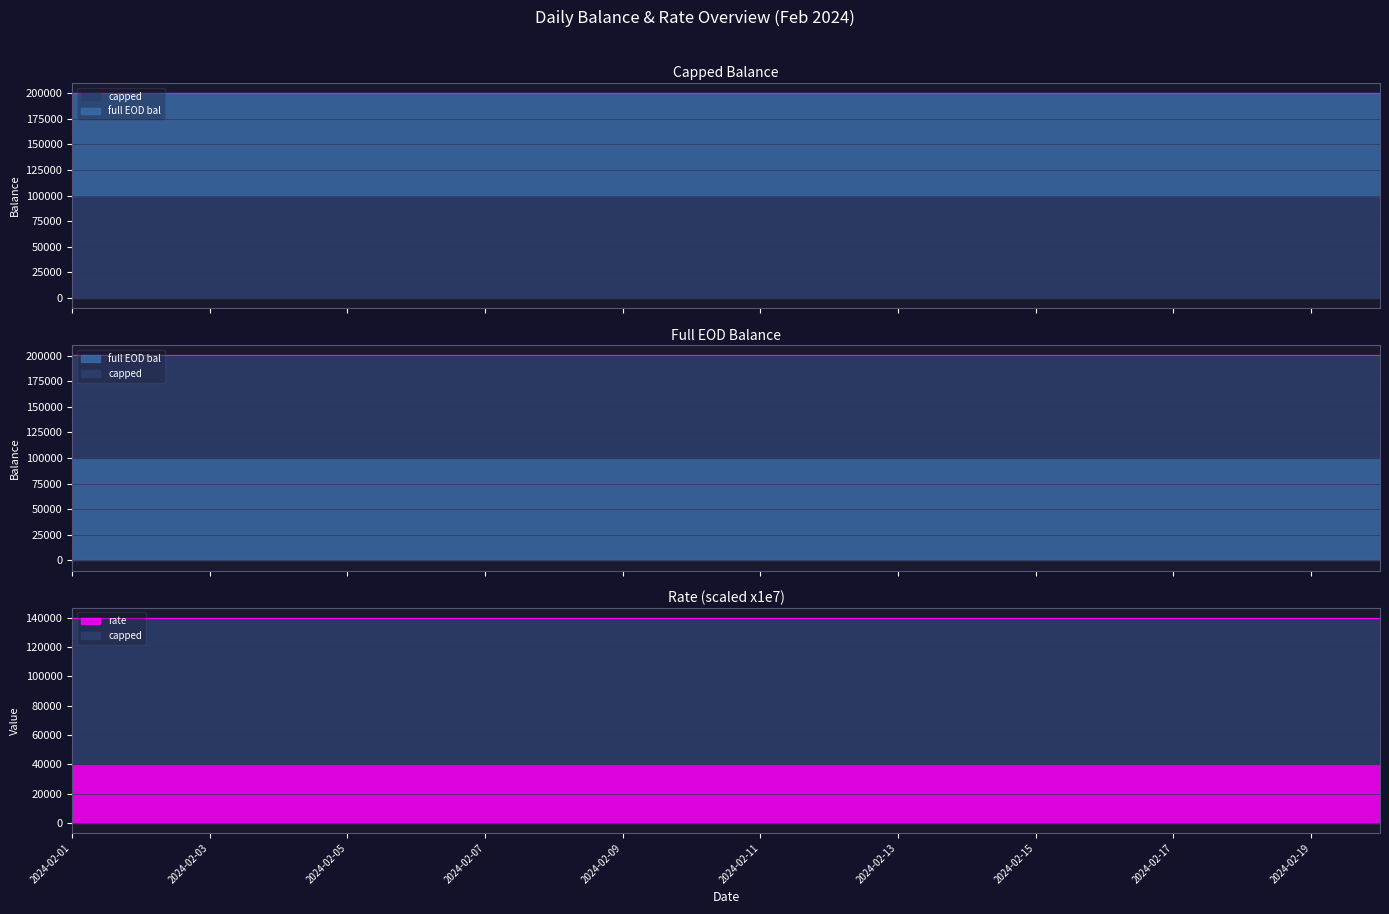

Which category has the highest value in the capped series?

2024-02-01